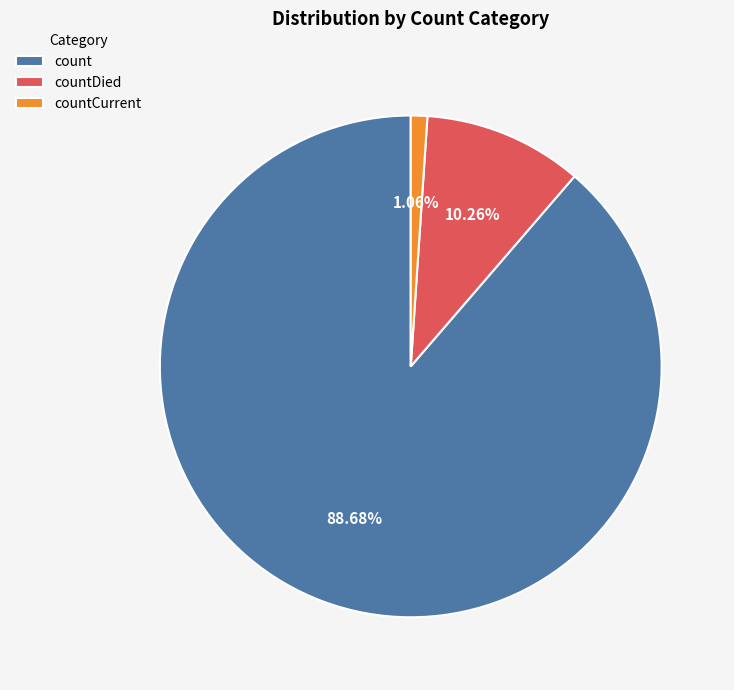

To the nearest percent, what is the difference between the countCurrent and count slice percentages?

88%